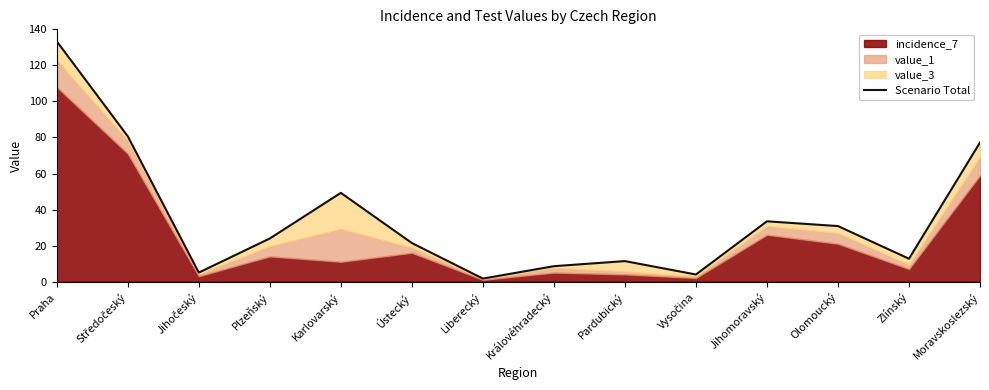

What is the label of the 5th point from the left?

Karlovarský